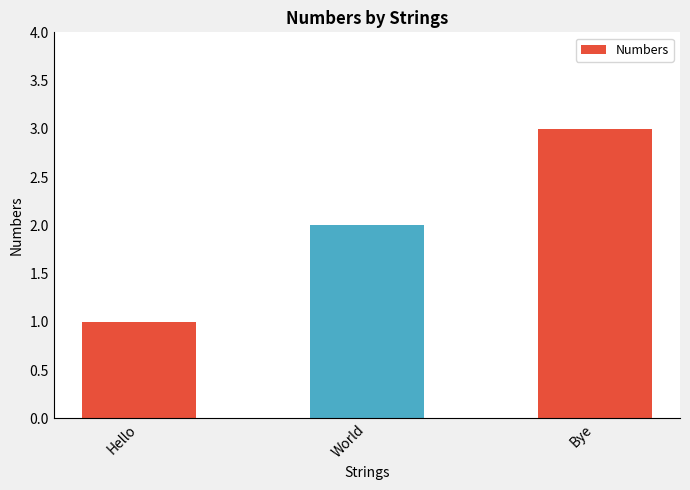

What is the value of the 2nd bar from the left?

2